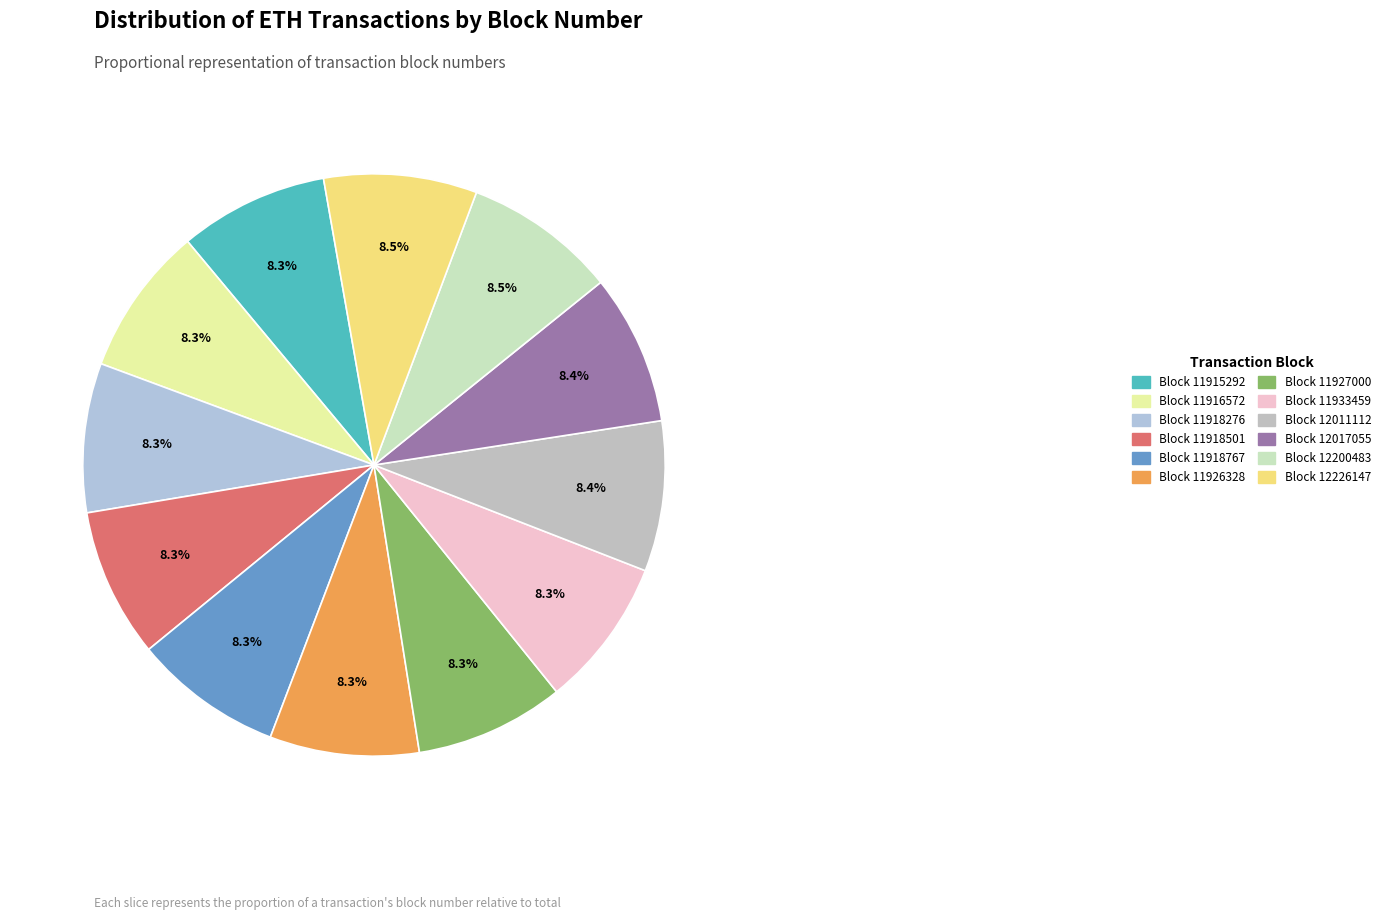

Count the number of slices in the pie.

12